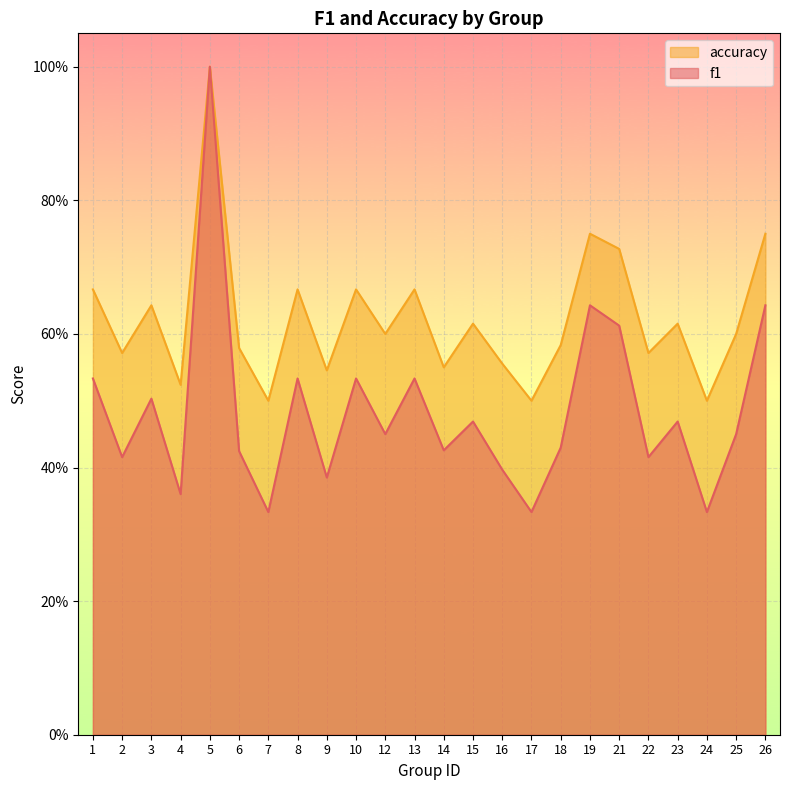

What are all the series names shown in the legend?

accuracy, f1